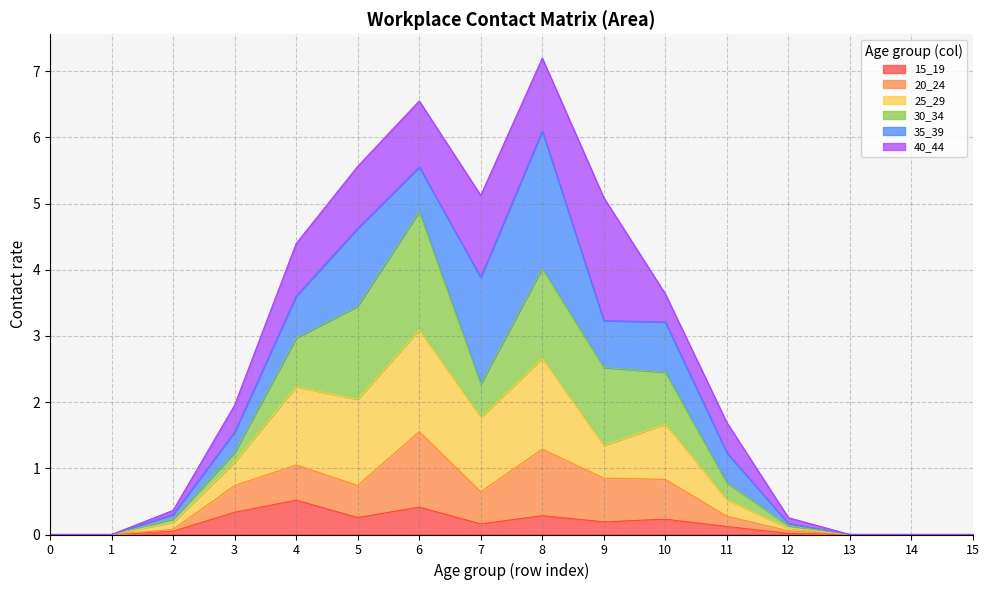

What is the maximum value for 15_19?

0.5